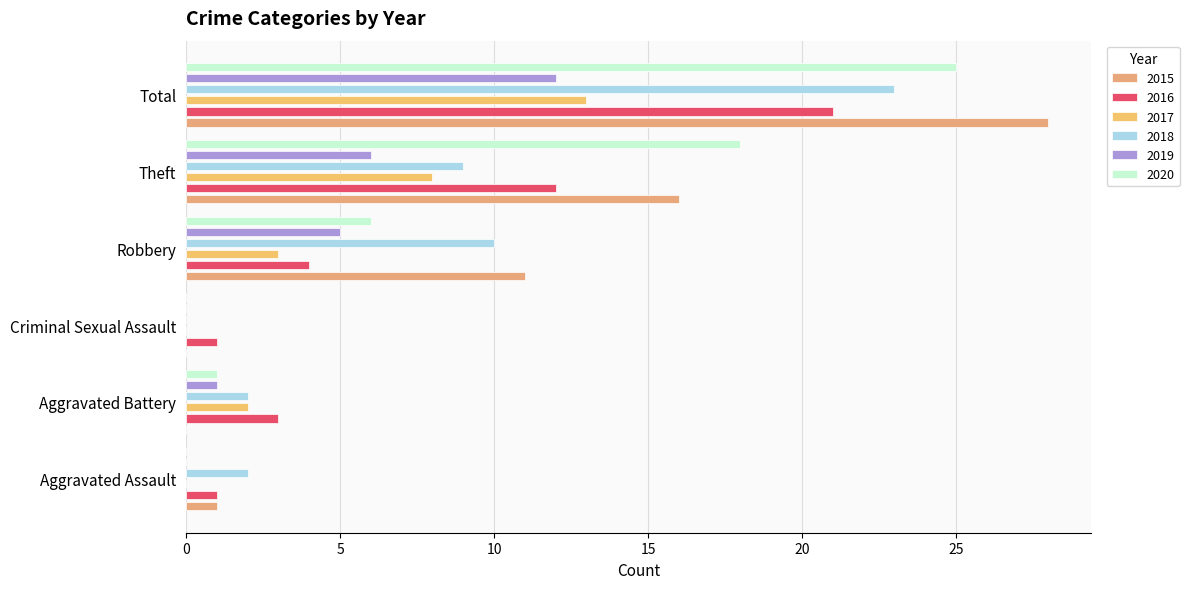

How many bars are there in each group?

6